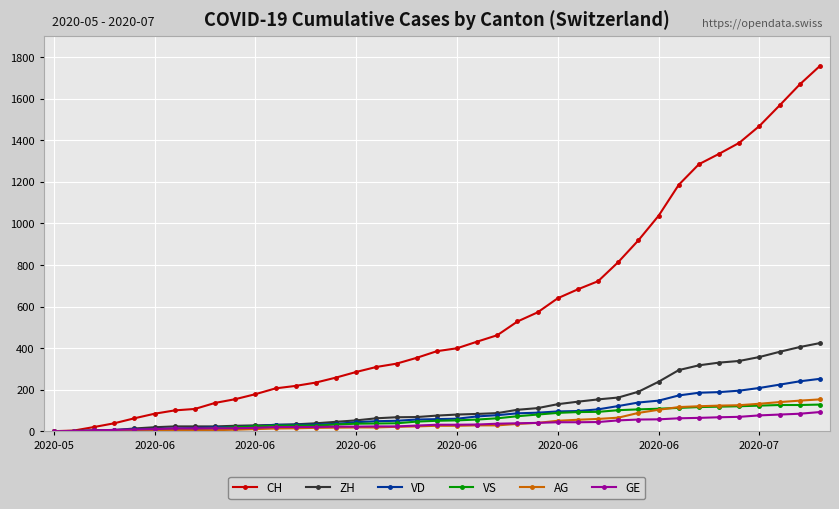

What is the maximum value shown in the chart?

1758